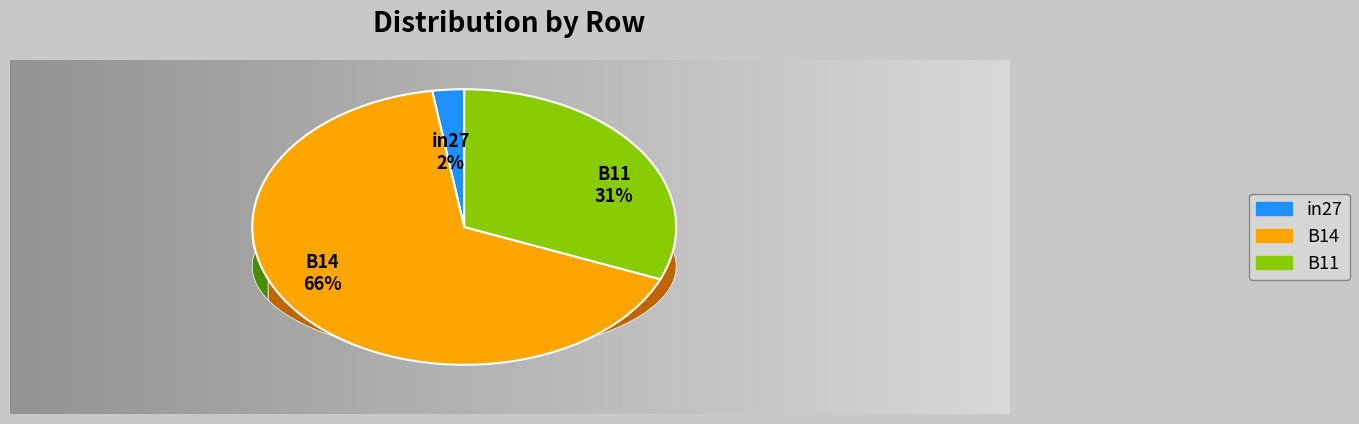

How many segments does this pie chart have?

3